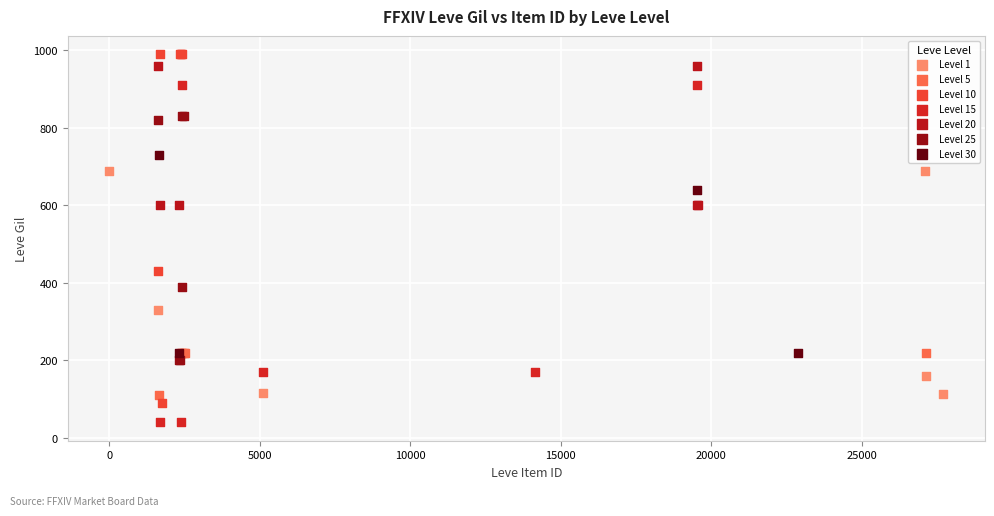

What are all the series names shown in the legend?

Level 1, Level 5, Level 10, Level 15, Level 20, Level 25, Level 30